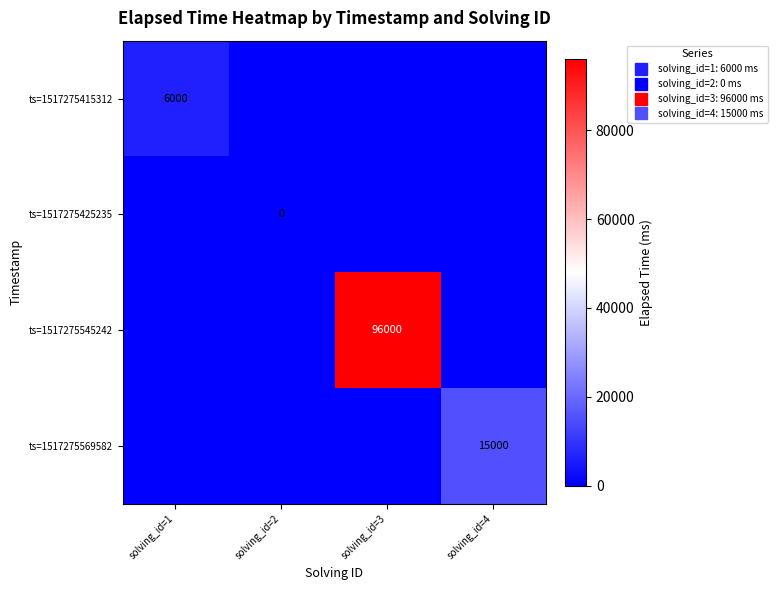

At which label is ts=1517275569582 closest to 7500?

solving_id=1